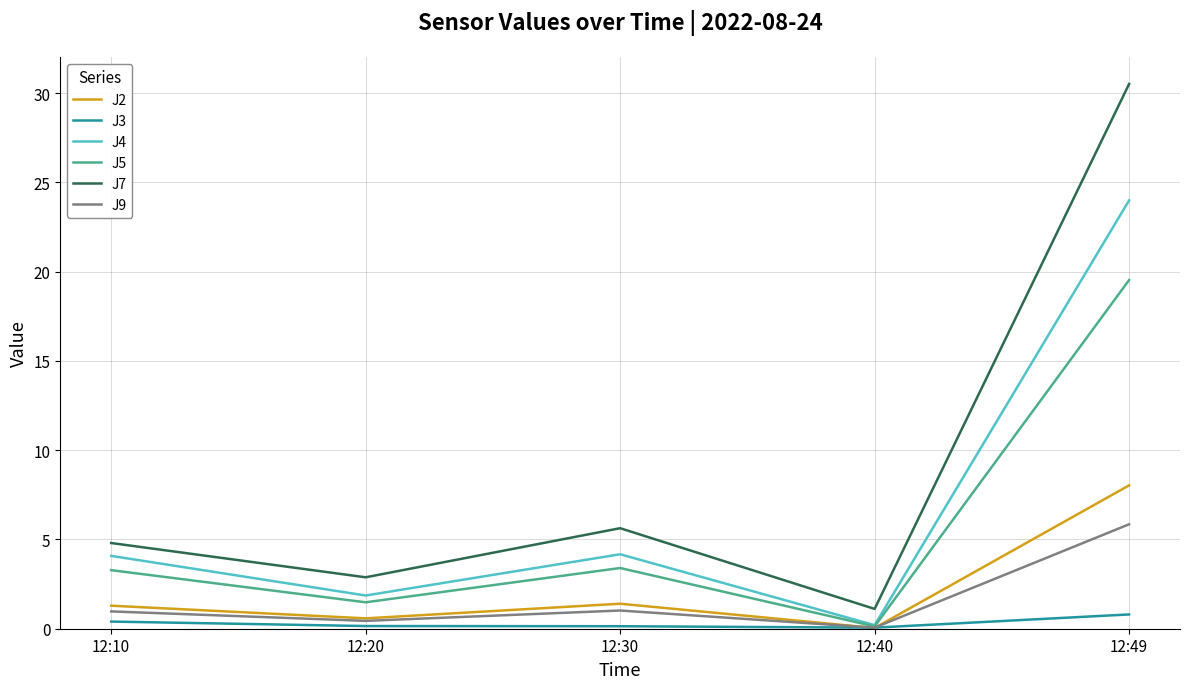

At which category is the sum across all series the highest?

12:49